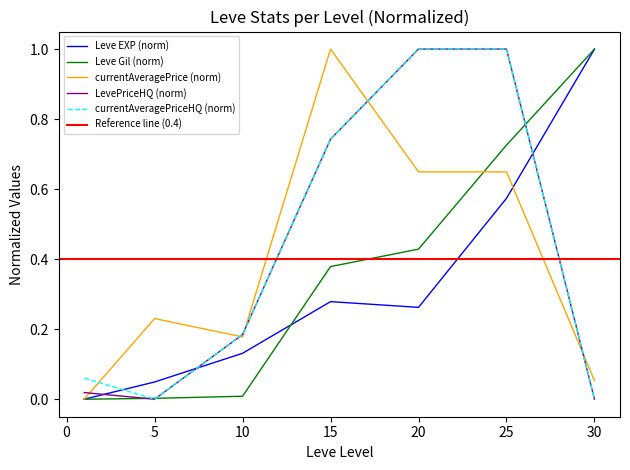

True or false: Leve EXP has more than 1 interior local peaks.

False